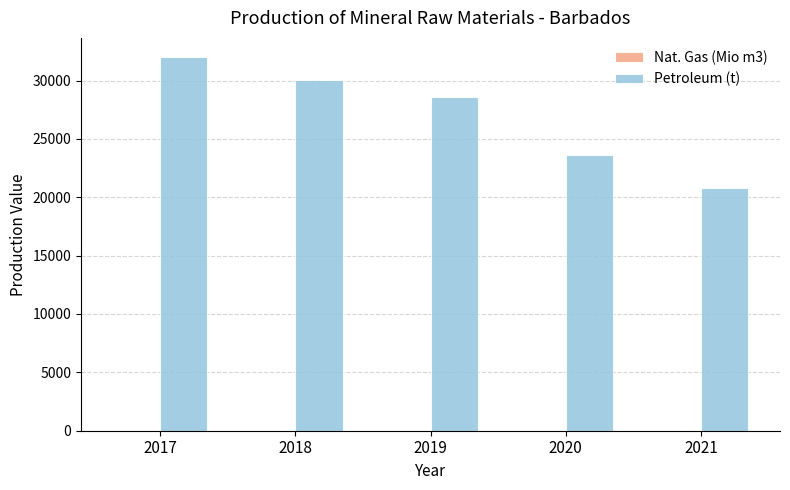

Which series changed the most between 2019 and 2020?

Petroleum (t)